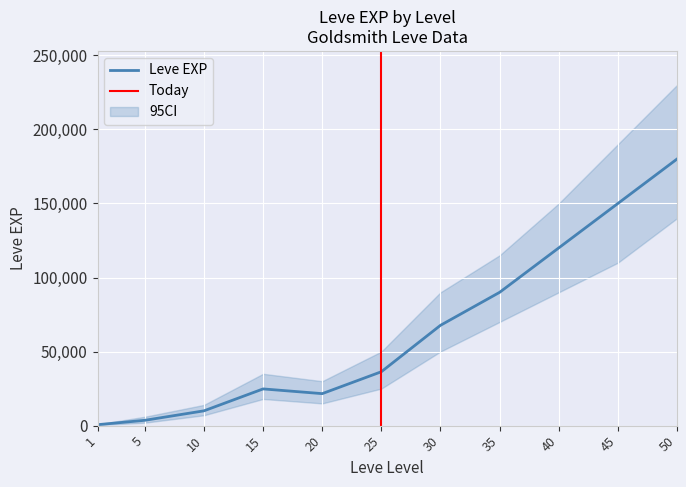

The value of Leve EXP at 15 is 24790. True or false?

True